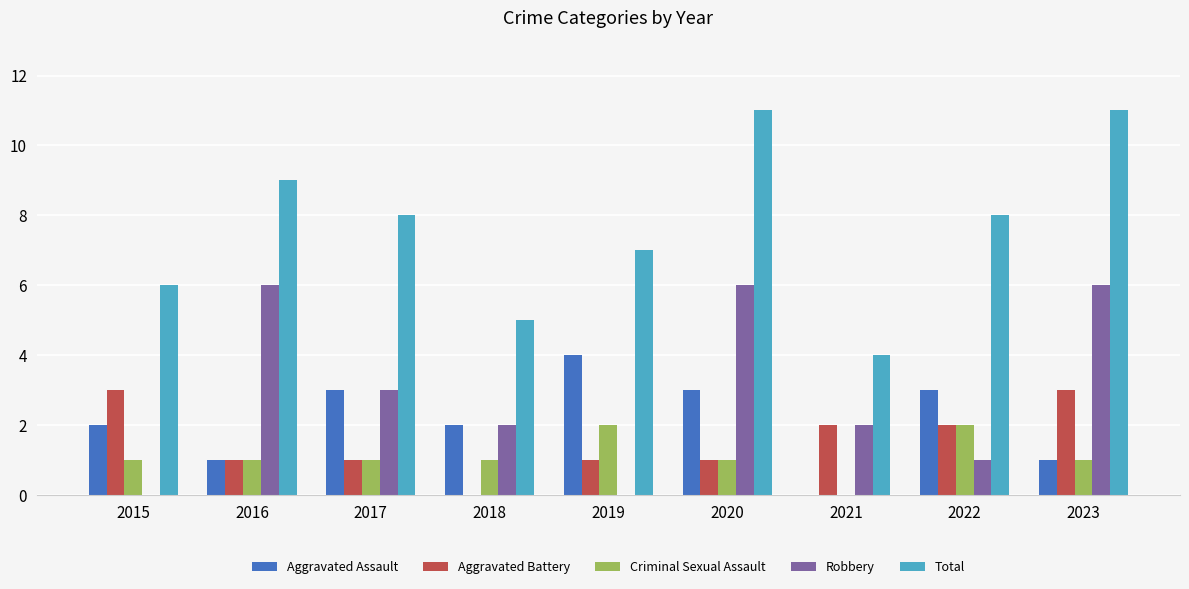

Is the value of Criminal Sexual Assault at 2016 greater than the value of Aggravated Battery at 2018?

Yes